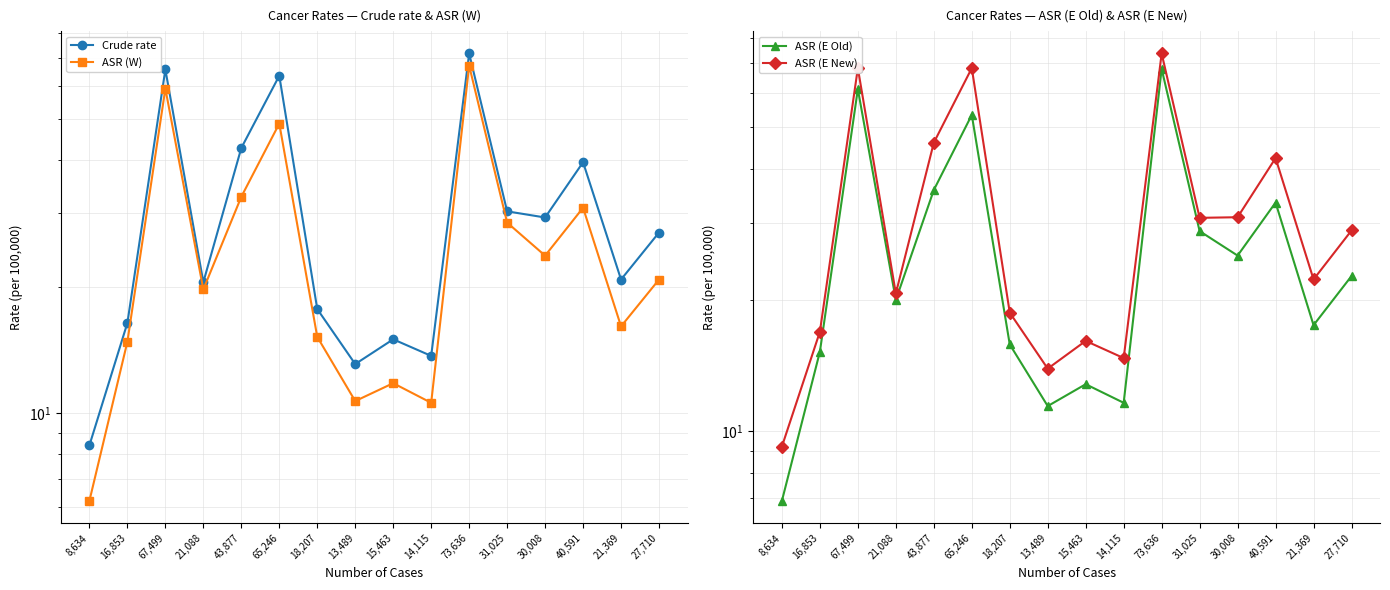

At which category is the sum across all series the highest?

73,636